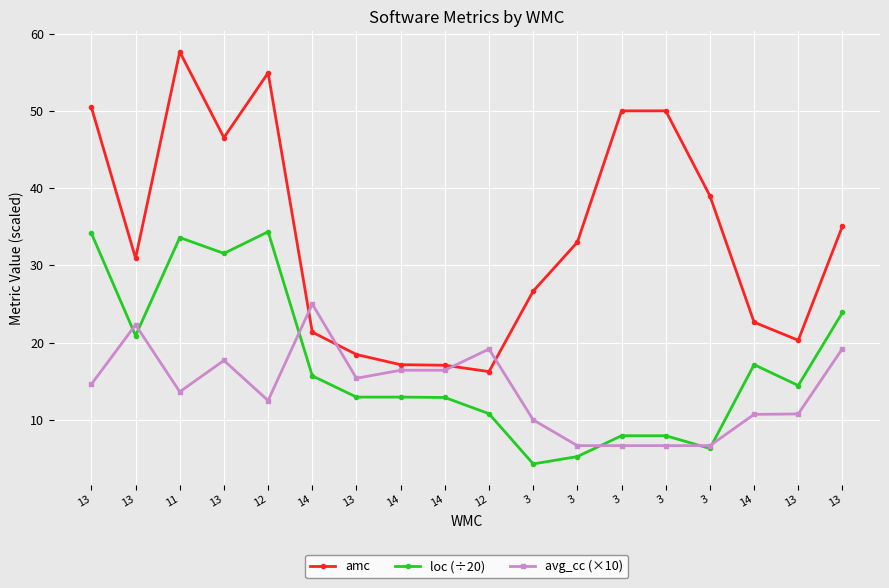

The avg_cc (×10) series shows 8.9 at 13. True or false?

False